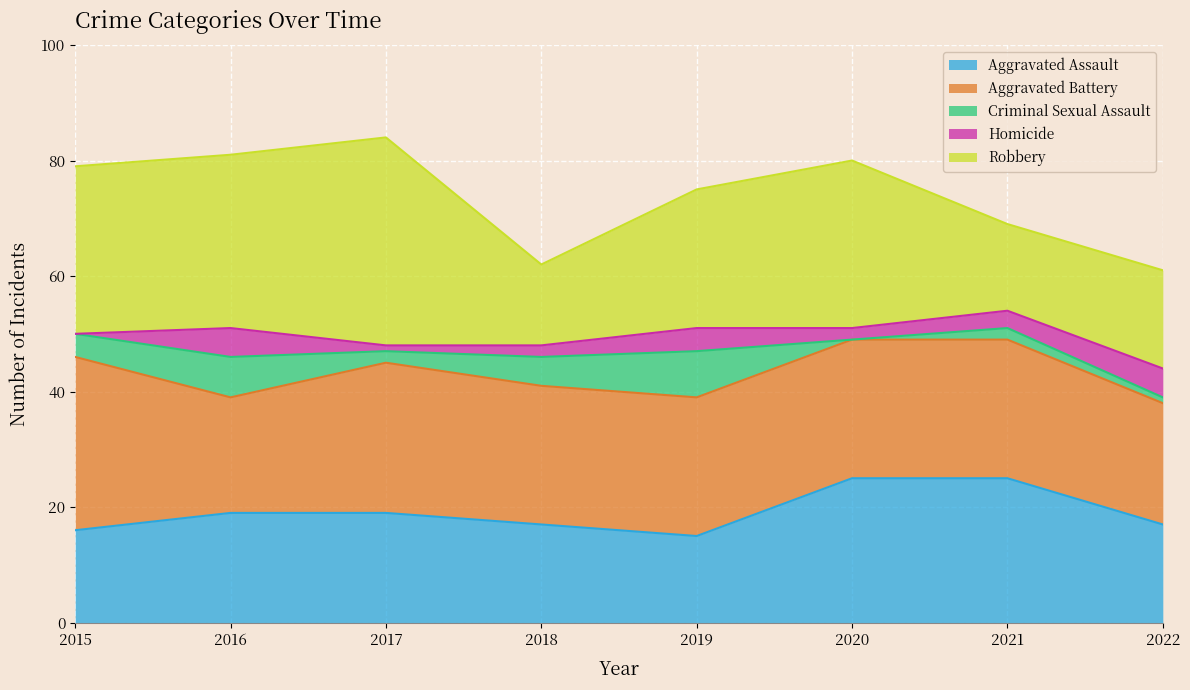

What is the sum of all Robbery values?

194